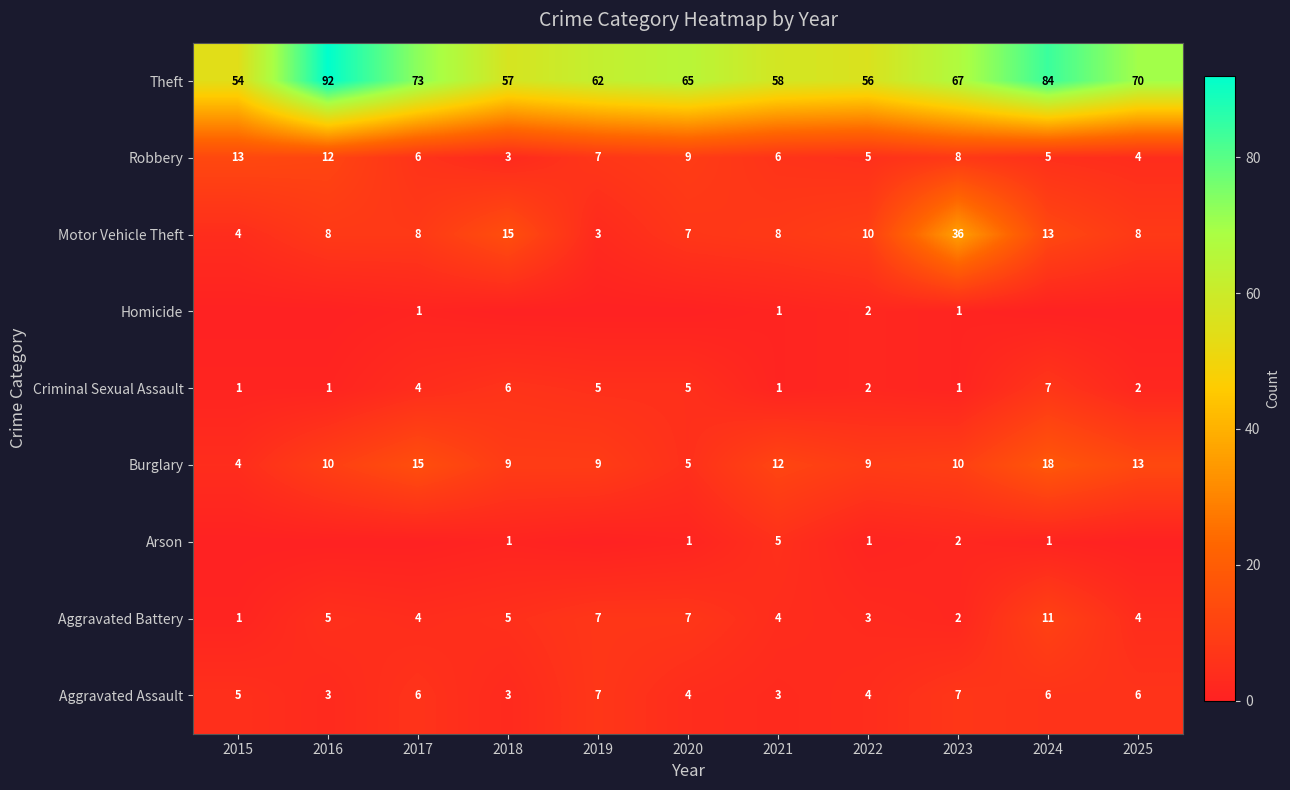

How many data points in Motor Vehicle Theft are less than 8?

3